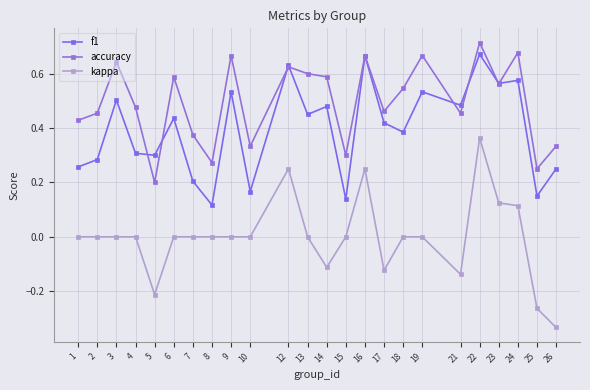

What is the minimum value shown in the chart?

-0.3